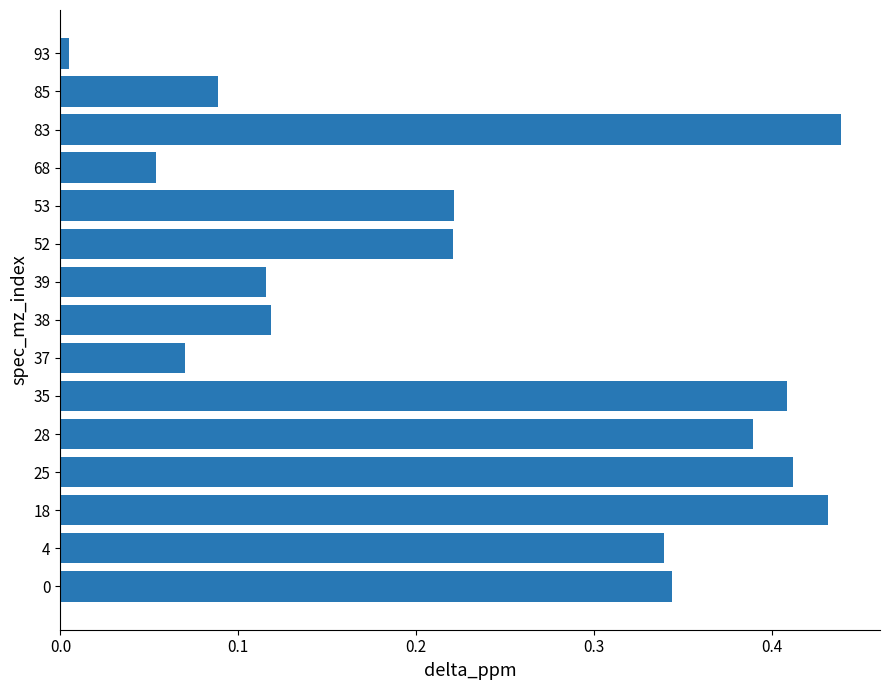

What is the sum of the values at 39 and 18?

0.5